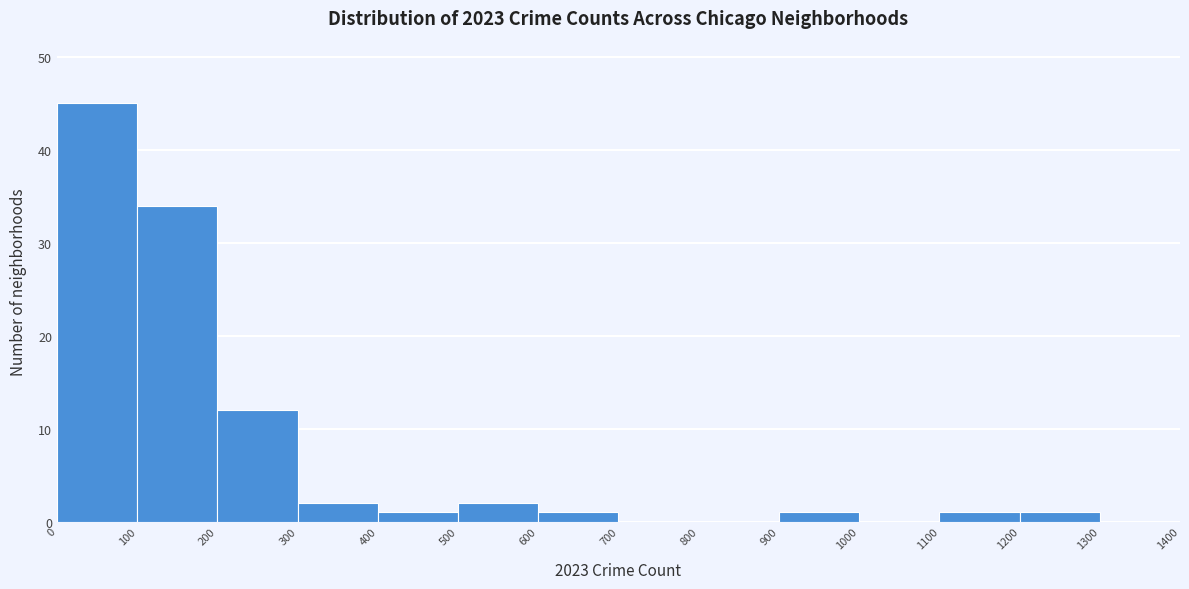

Over which range of the x-axis is the bar tallest?

0 to 100